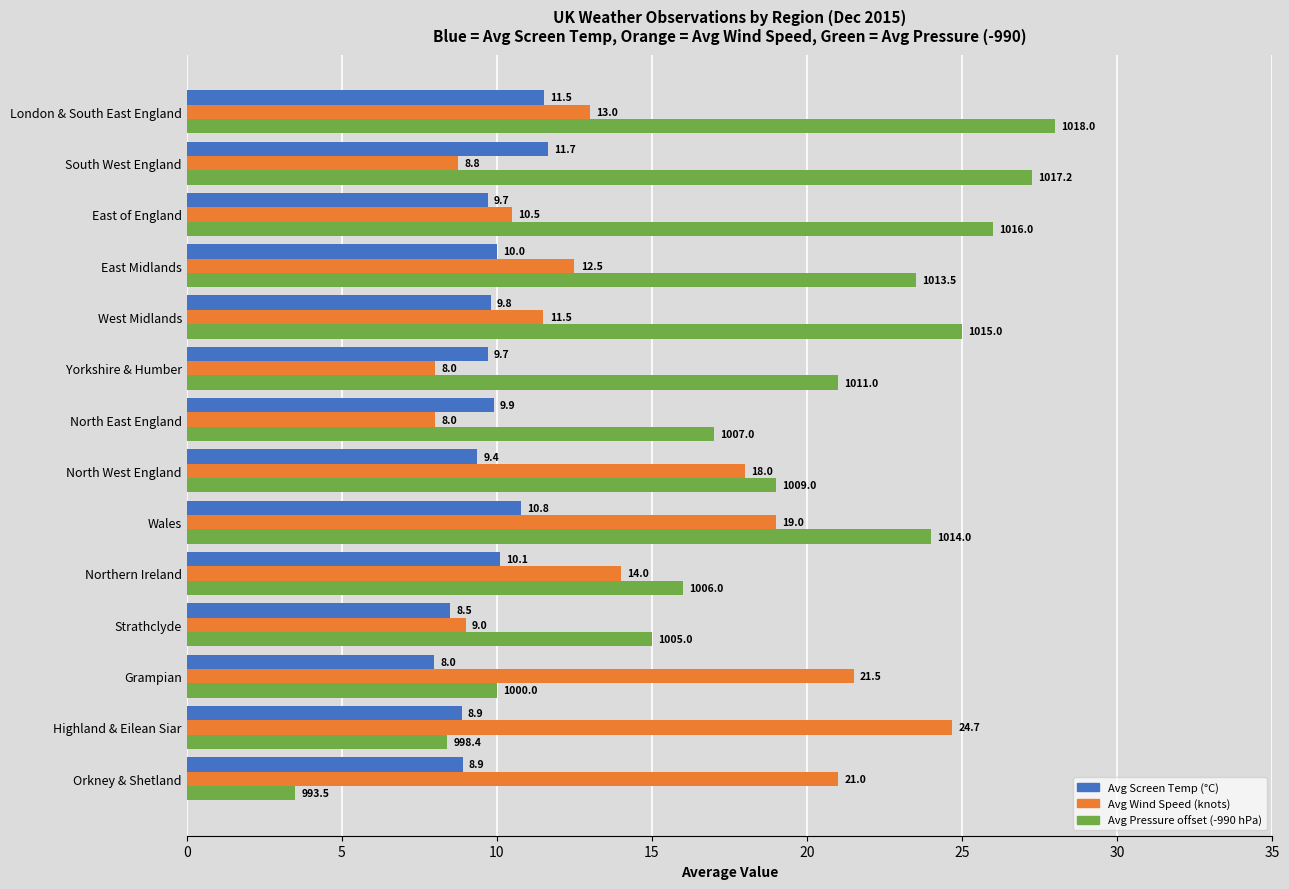

What is the spread (max minus min) of values at North West England?

9.6